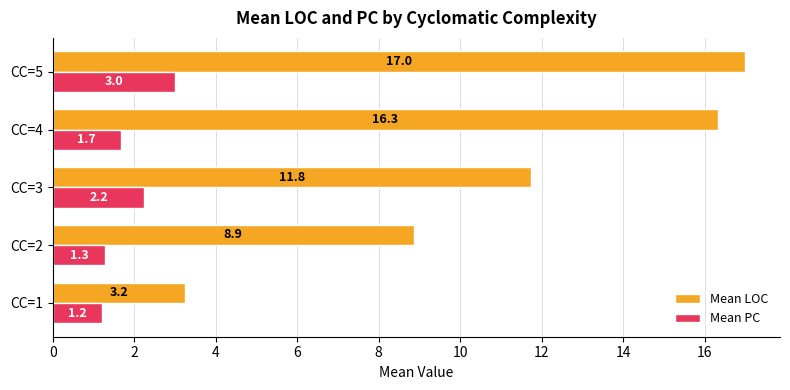

At how many categories does at least one series exceed 12?

2